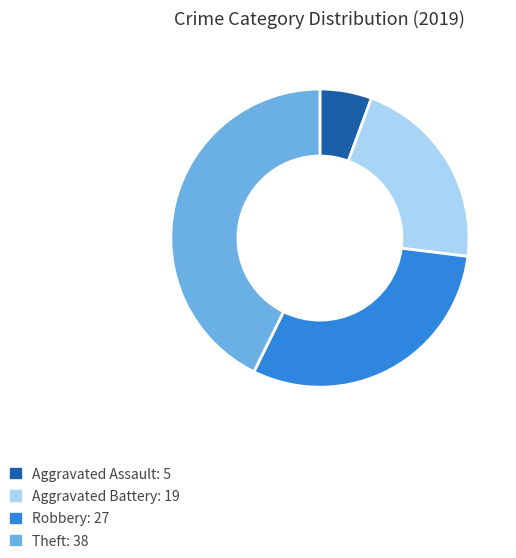

Does any single category account for the majority?

No